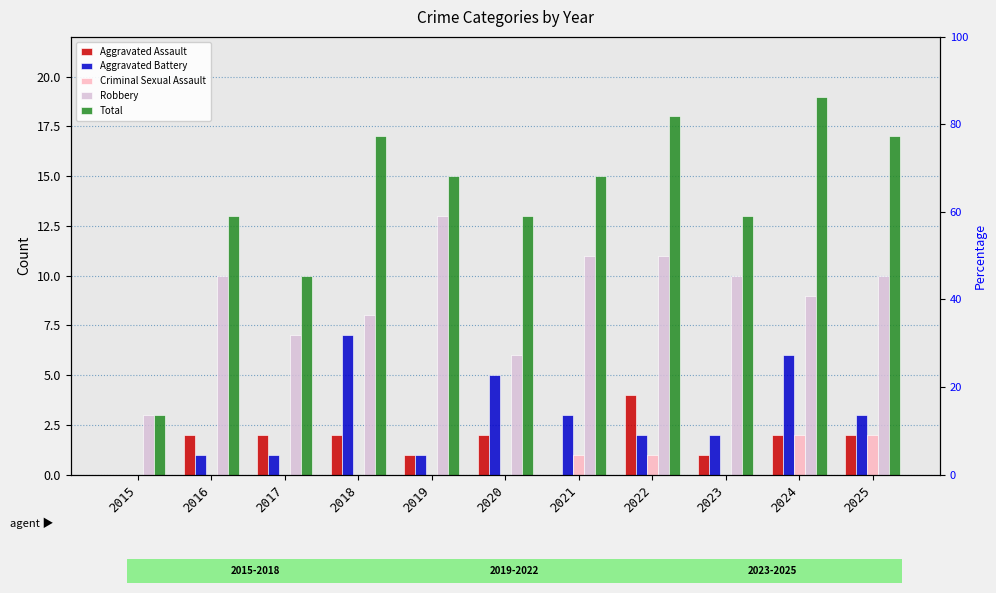

List the series in order of their peak value, lowest first.

Criminal Sexual Assault, Aggravated Assault, Aggravated Battery, Robbery, Total